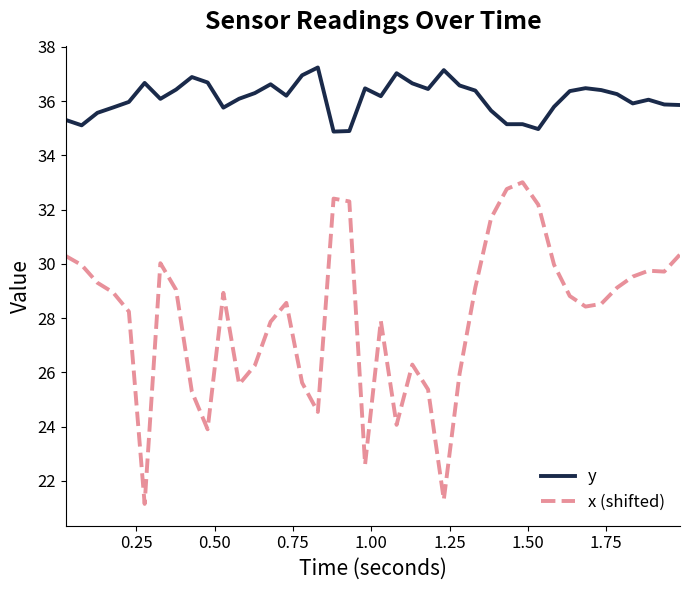

Which series has the largest range (max minus min)?

x (shifted)